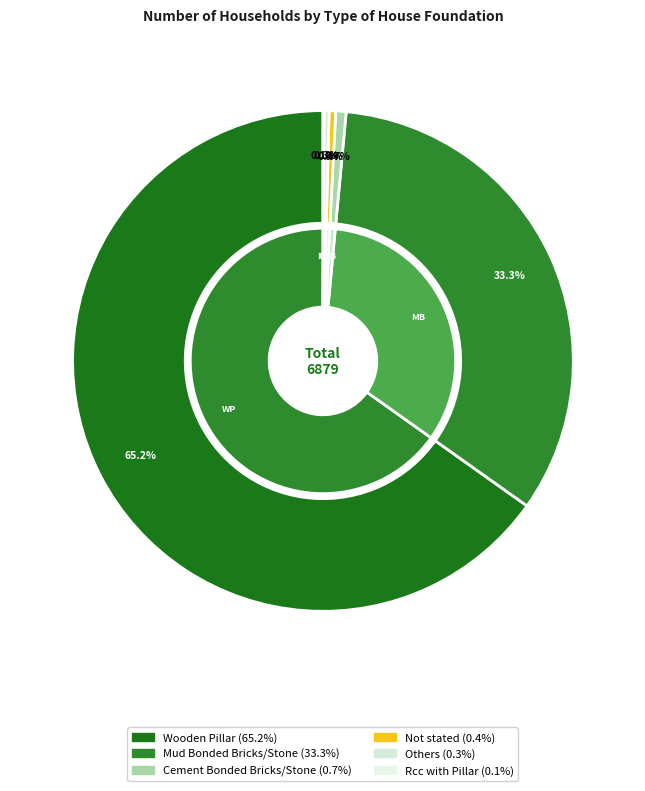

What is the smallest slice in the pie chart?

Rcc with Pillar